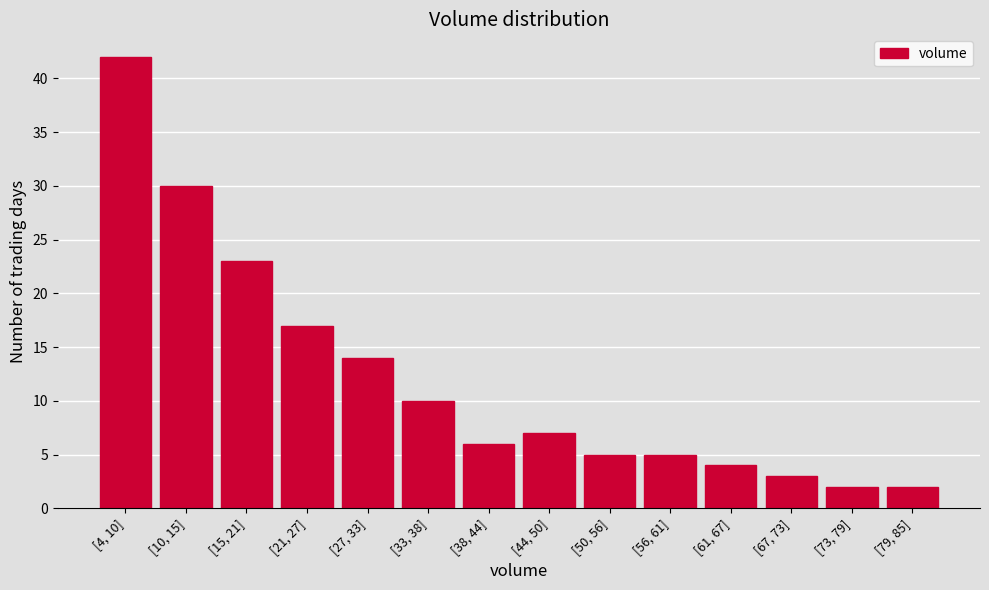

Reading left to right, list all the values displayed in this chart.

[4, 10]=42	[10, 15]=30	[15, 21]=23	[21, 27]=17	[27, 33]=14	[33, 38]=10	[38, 44]=6	[44, 50]=7	[50, 56]=5	[56, 61]=5	[61, 67]=4	[67, 73]=3	[73, 79]=2	[79, 85]=2